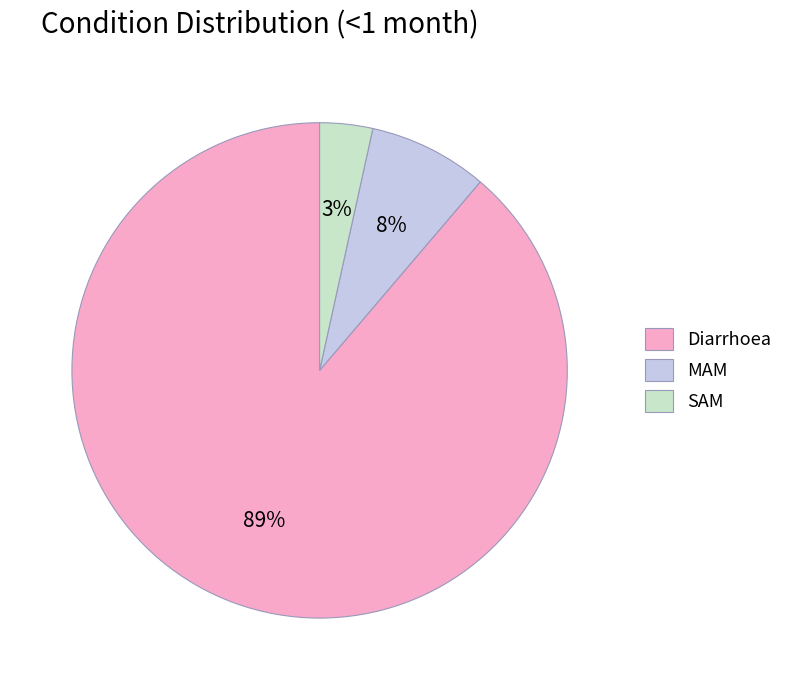

How many segments does this pie chart have?

3